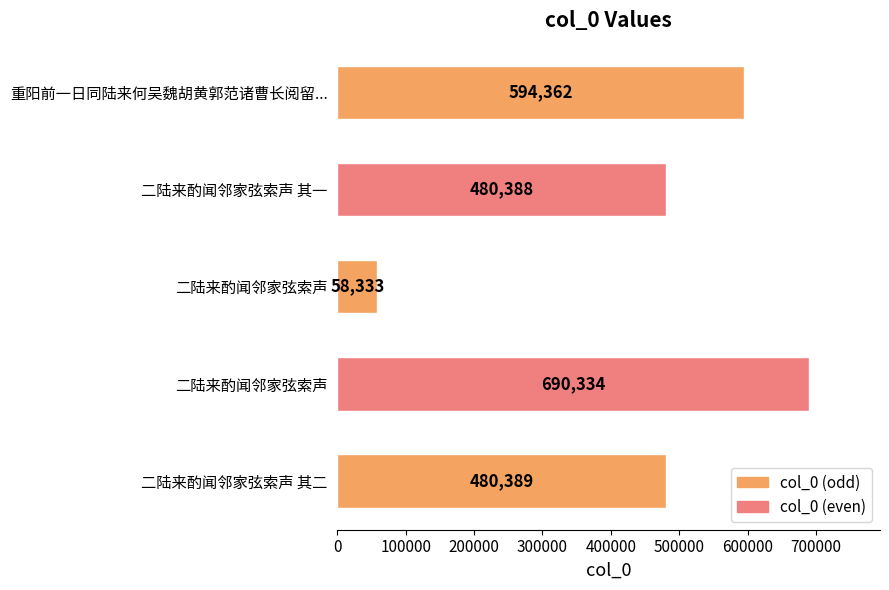

Does the chart contain any negative values?

No